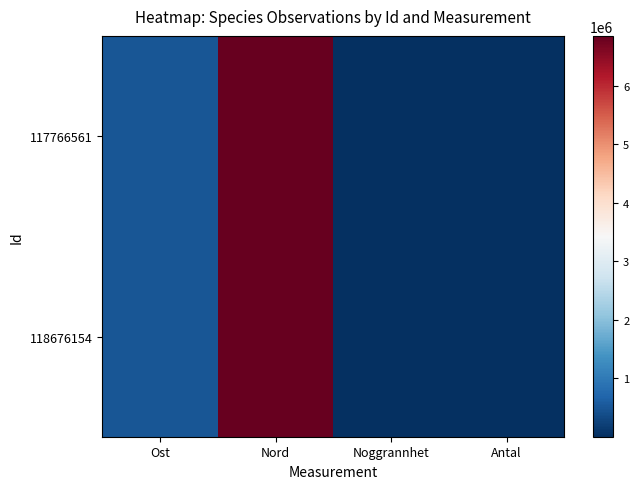

Reading left to right, transcribe all the data shown in this chart.

117766561: Ost=505869	Nord=6852794	Noggrannhet=5	Antal=1
118676154: Ost=505870	Nord=6852794	Noggrannhet=5	Antal=1